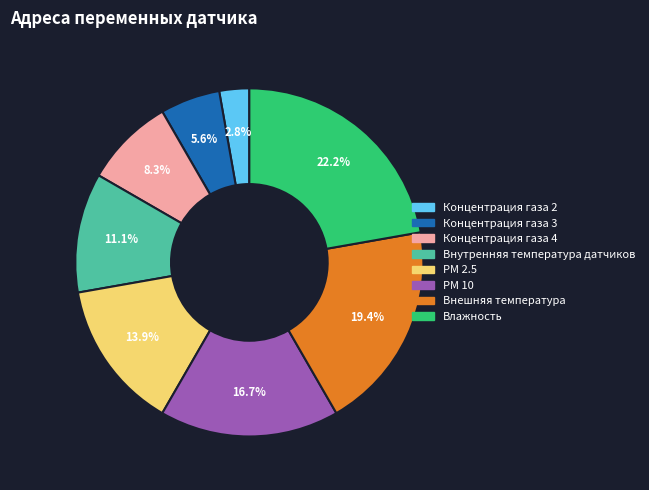

Does Концентрация газа 3 represent more than half of the total?

No